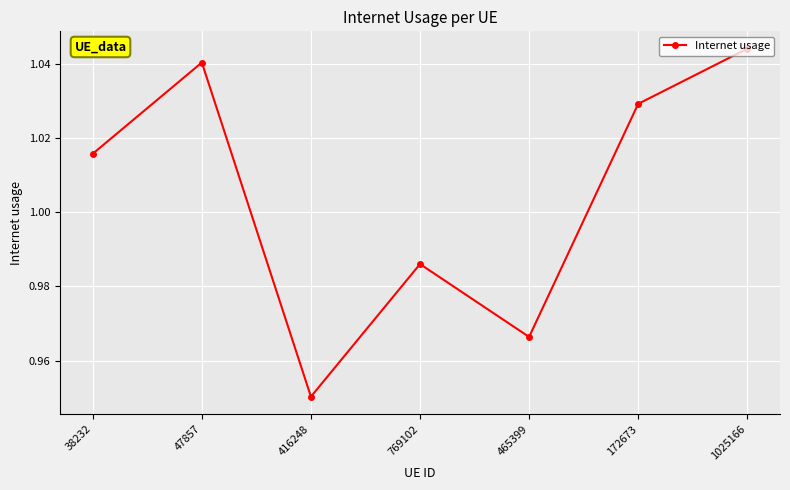

At which category does the chart reach its minimum across all series?

416248